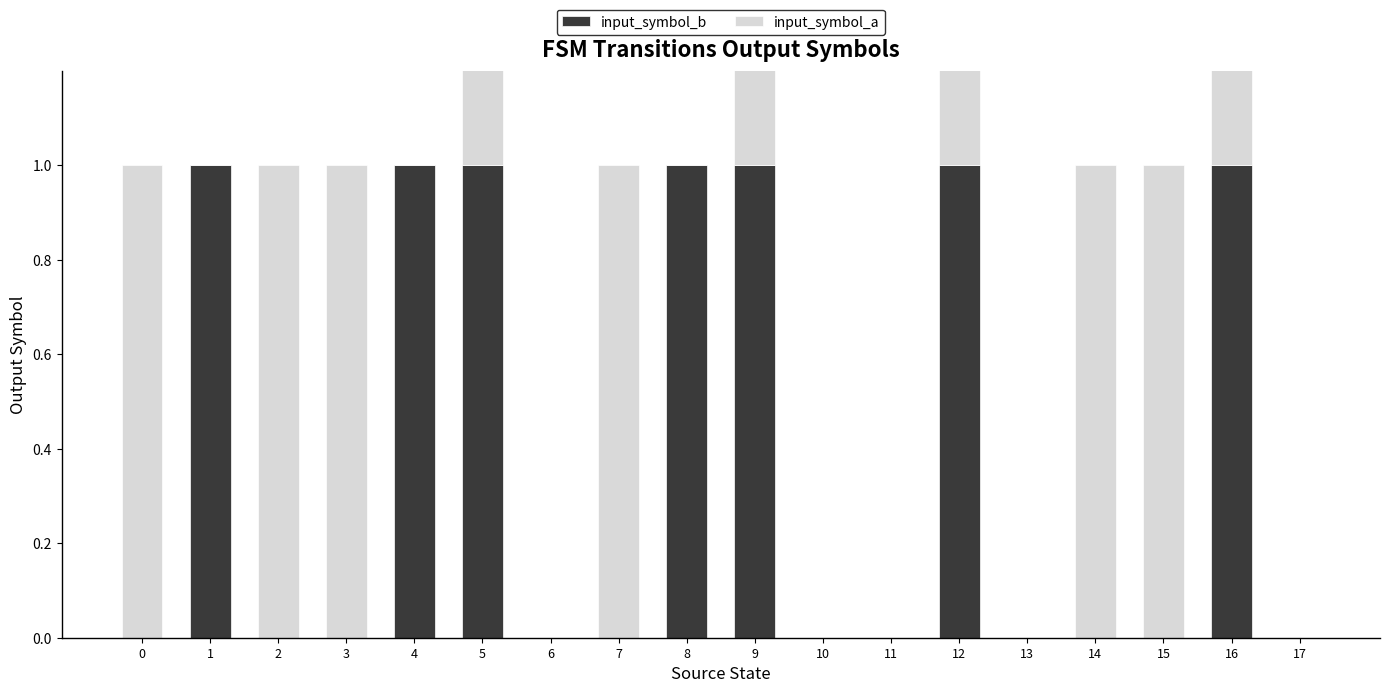

Which category has the highest value across all series?

1